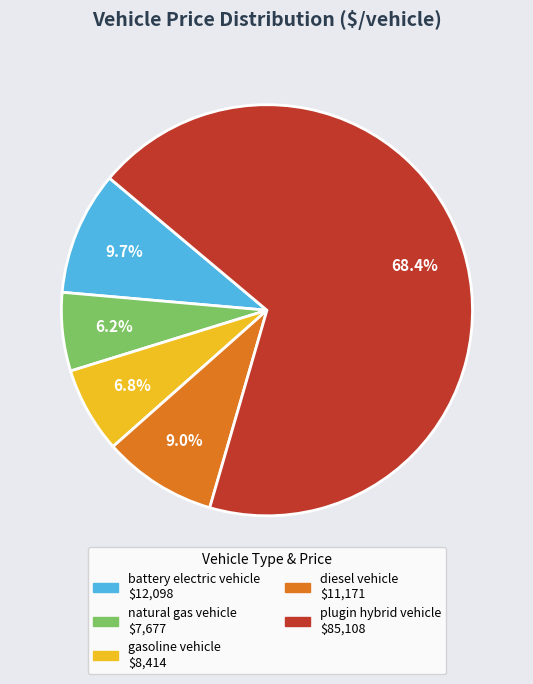

Between diesel vehicle and gasoline vehicle, which is larger?

diesel vehicle